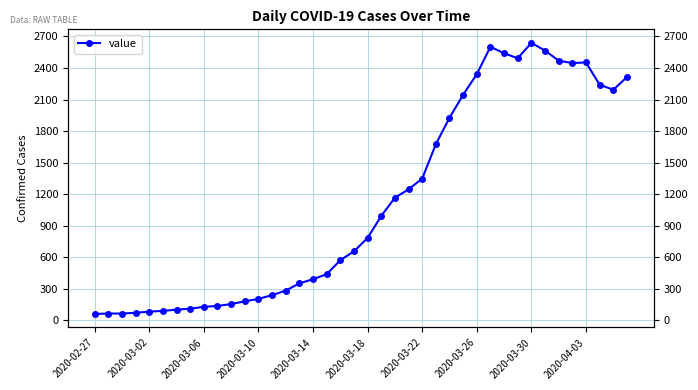

What is the smallest value displayed?

61